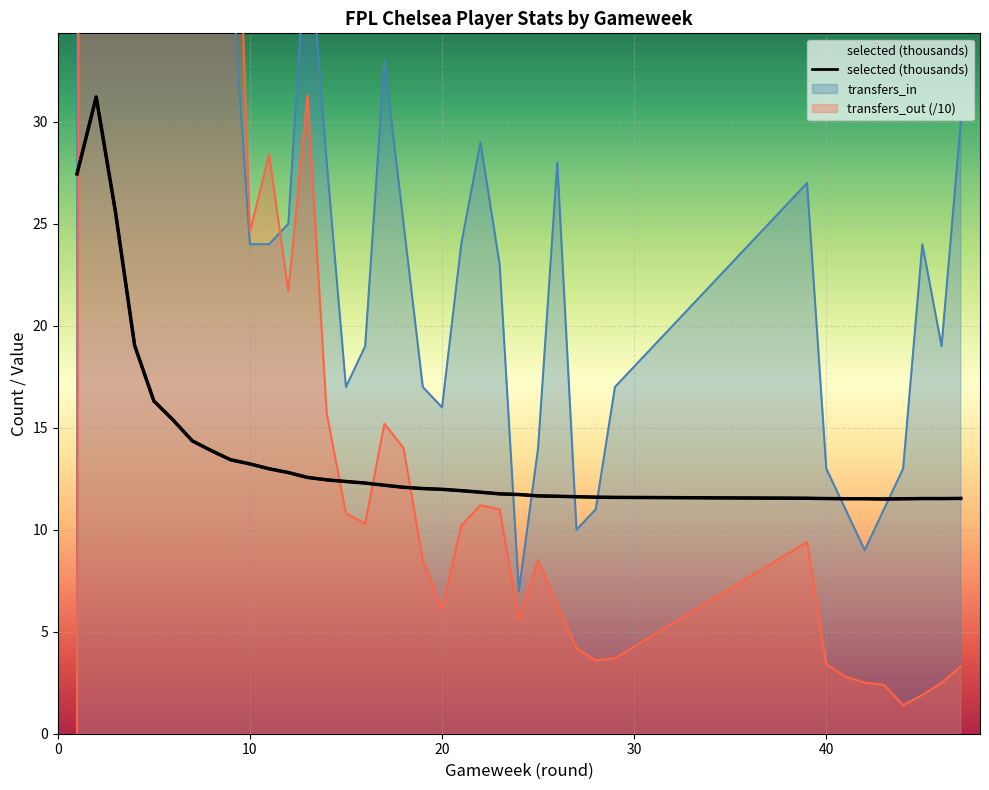

True or false: transfers_out and selected cross at least once.

True